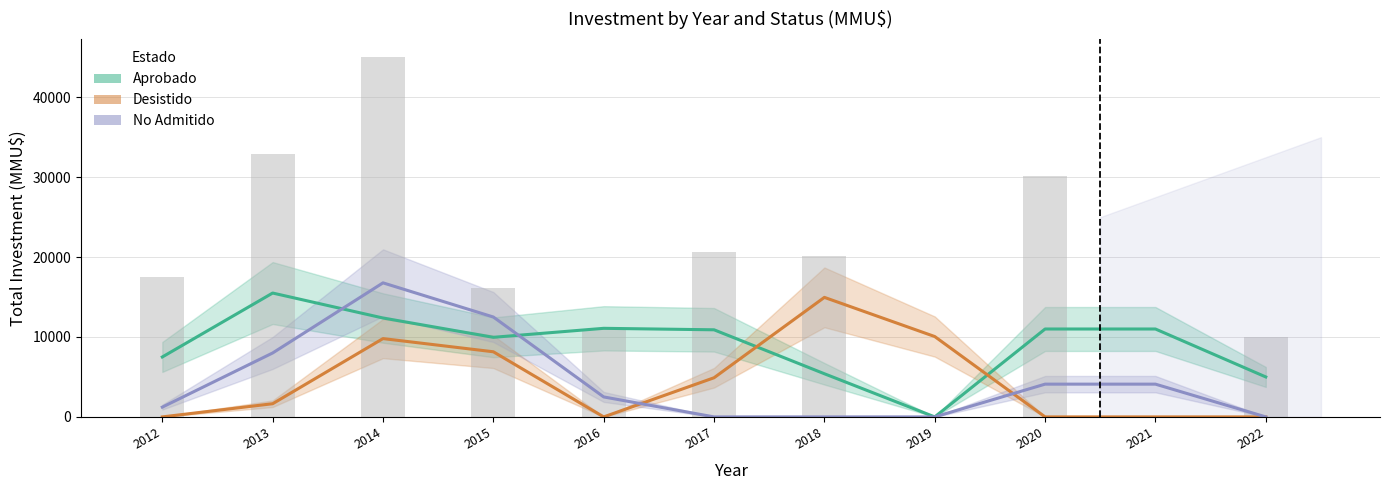

What is the greatest value displayed?

16775